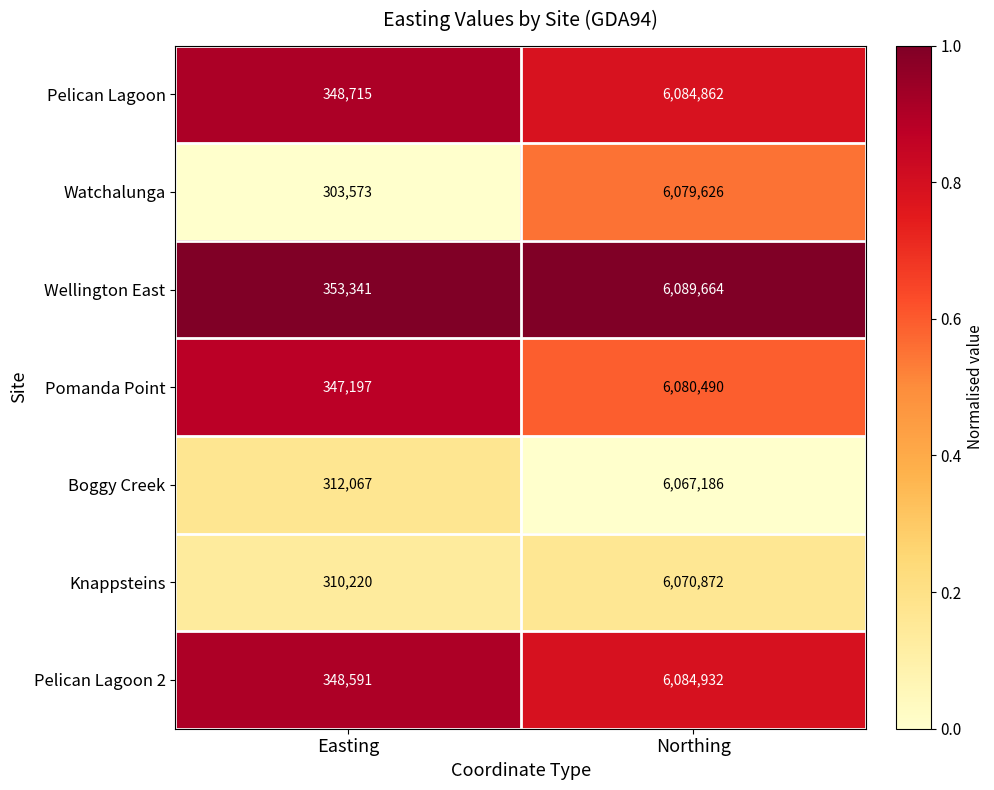

The value of Pelican Lagoon 2 at Easting is 461944. True or false?

False